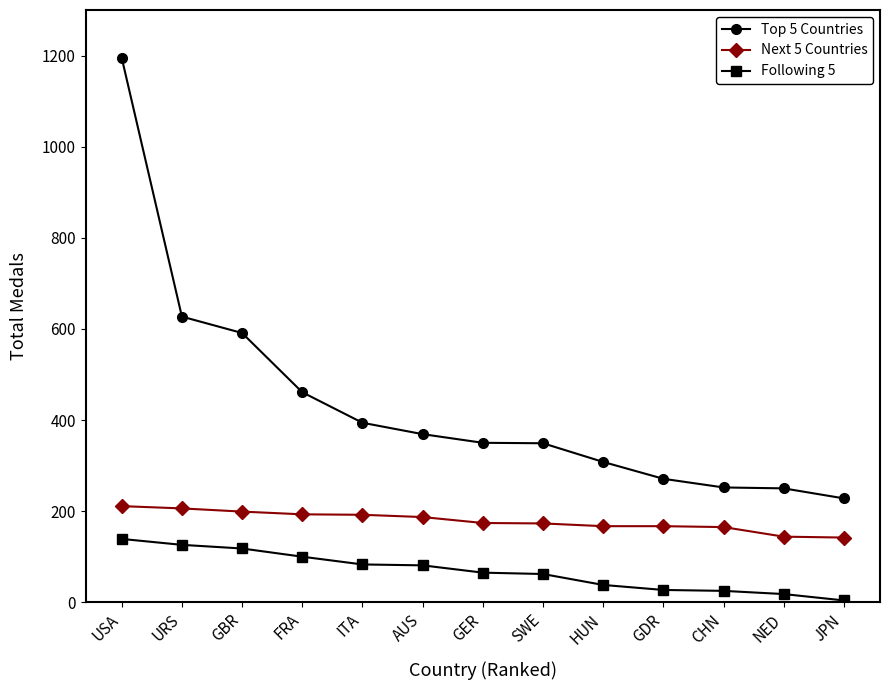

What is the spread (max minus min) of values at USA?

1056